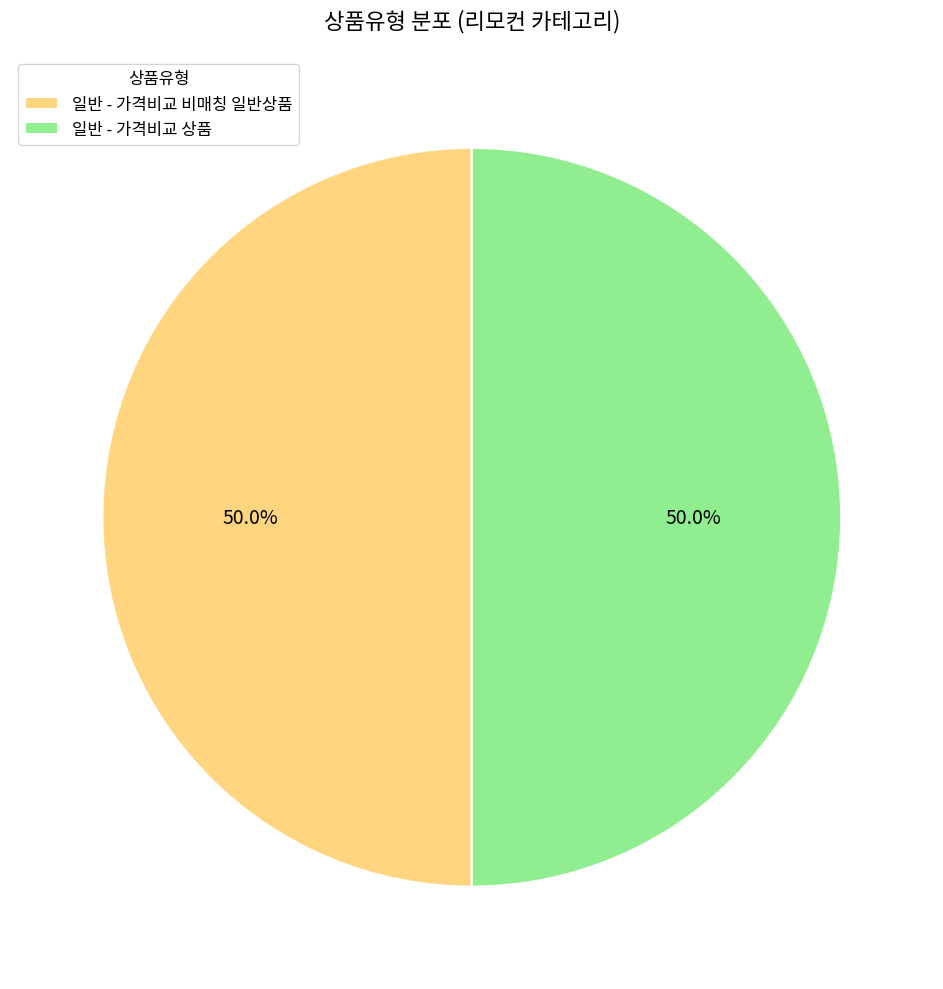

Combined, what portion of the pie is 일반 - 가격비교 비매칭 일반상품 and 일반 - 가격비교 상품?

100.0%